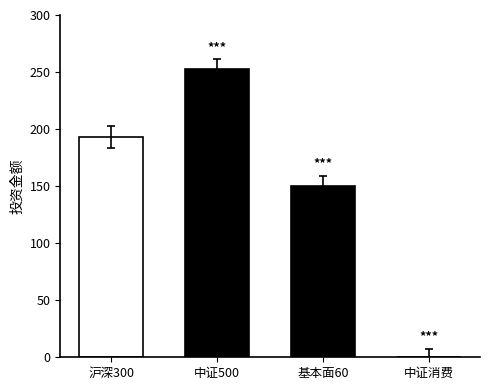

Does the chart contain stacked bars?

No